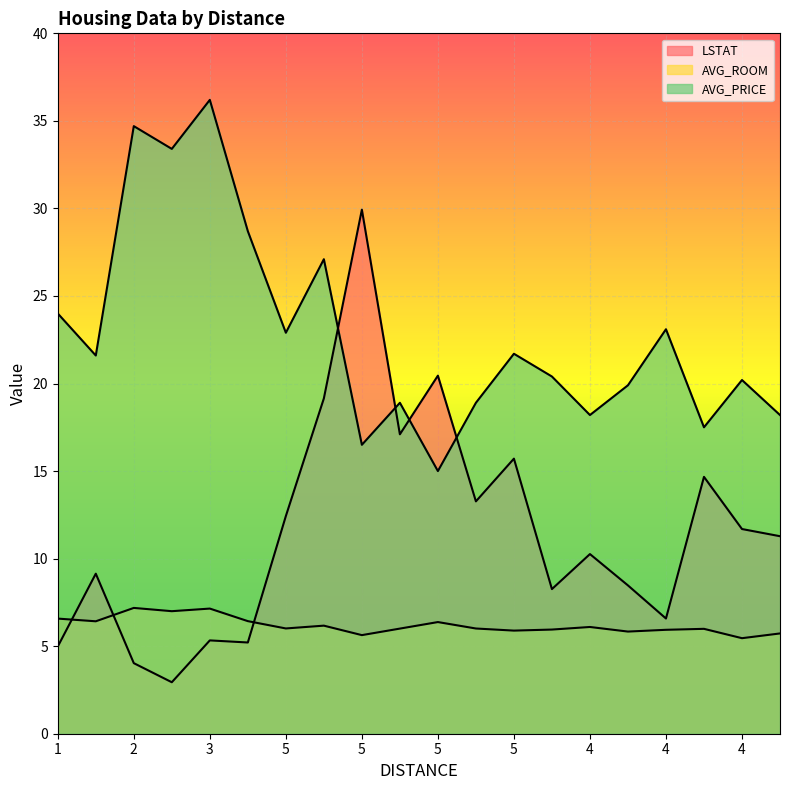

What is the difference between the maximum and minimum values in the AVG_ROOM series?

1.7